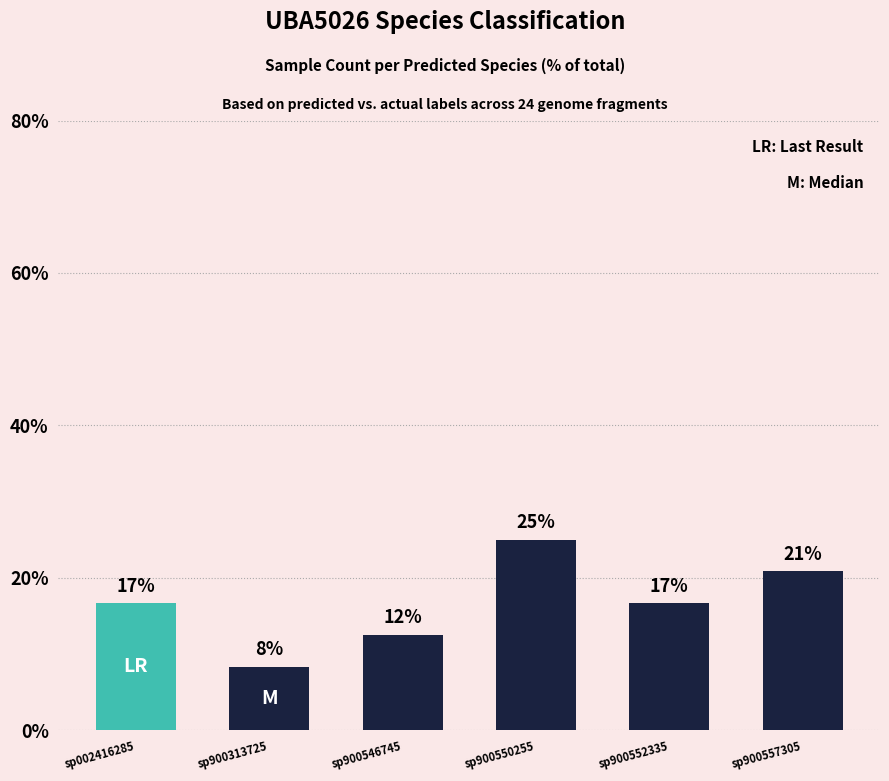

What is the change in value from sp002416285 to sp900557305?

+4.2